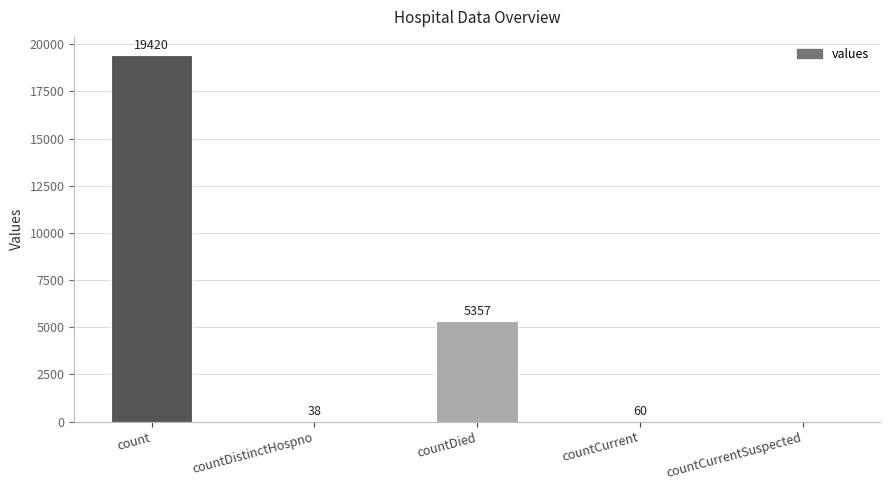

Count the number of categories in the chart.

5